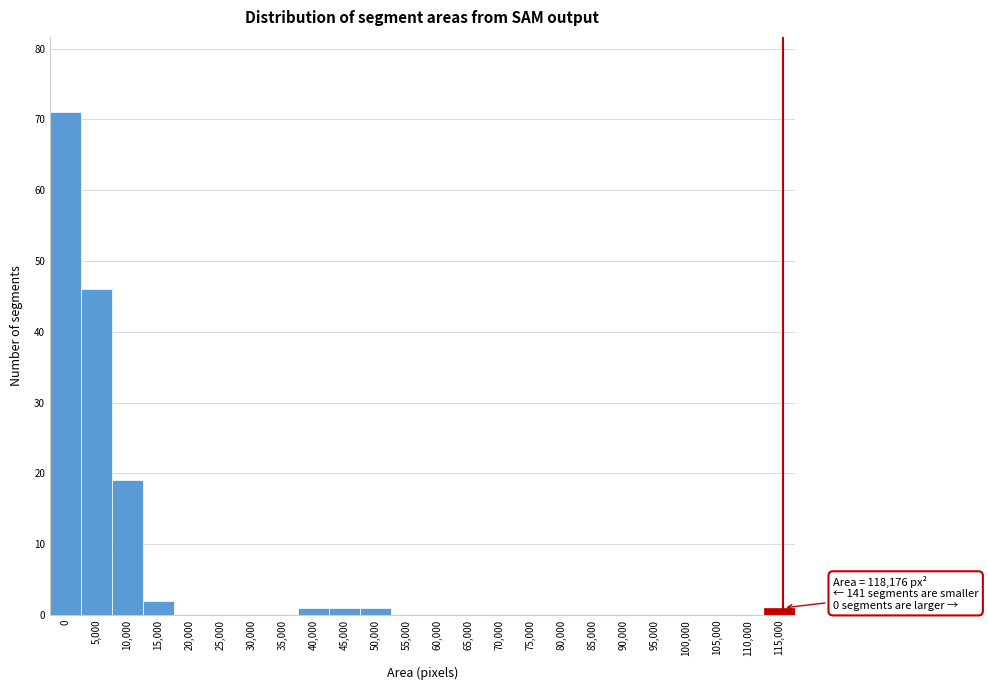

Reading left to right, extract all data points from this chart.

0=71	5,000=46	10,000=19	15,000=2	20,000=0	25,000=0	30,000=0	35,000=0	40,000=1	45,000=1	50,000=1	55,000=0	60,000=0	65,000=0	70,000=0	75,000=0	80,000=0	85,000=0	90,000=0	95,000=0	100,000=0	105,000=0	110,000=0	115,000=1